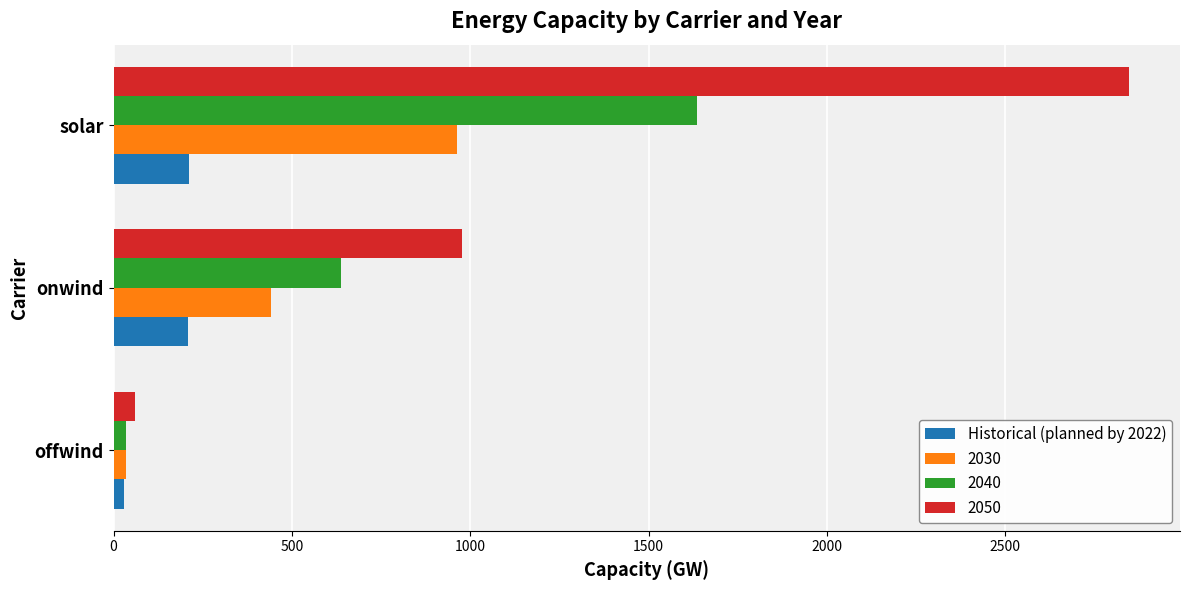

Which series has the widest spread of values?

2050